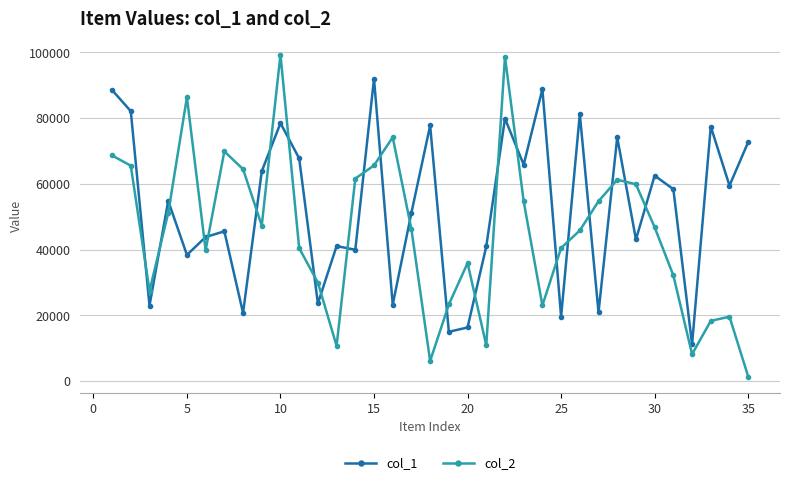

At how many categories does at least one series exceed 20559?

34